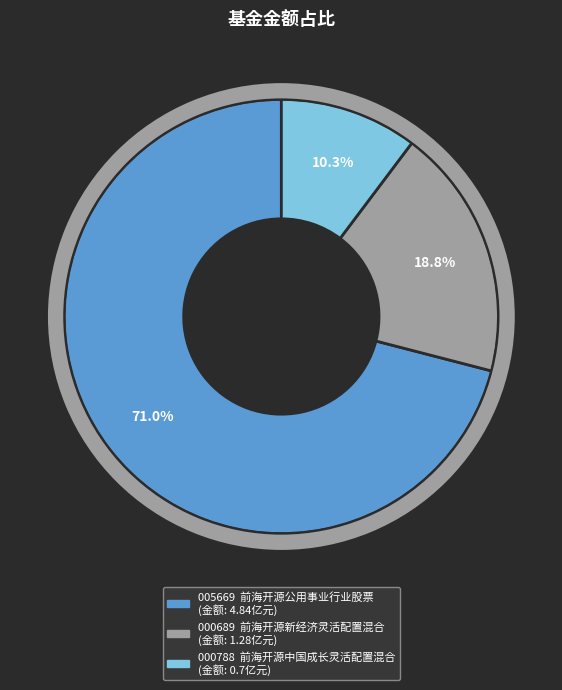

True or false: 前海开源中国成长灵活配置混合 accounts for 1% of the total.

False